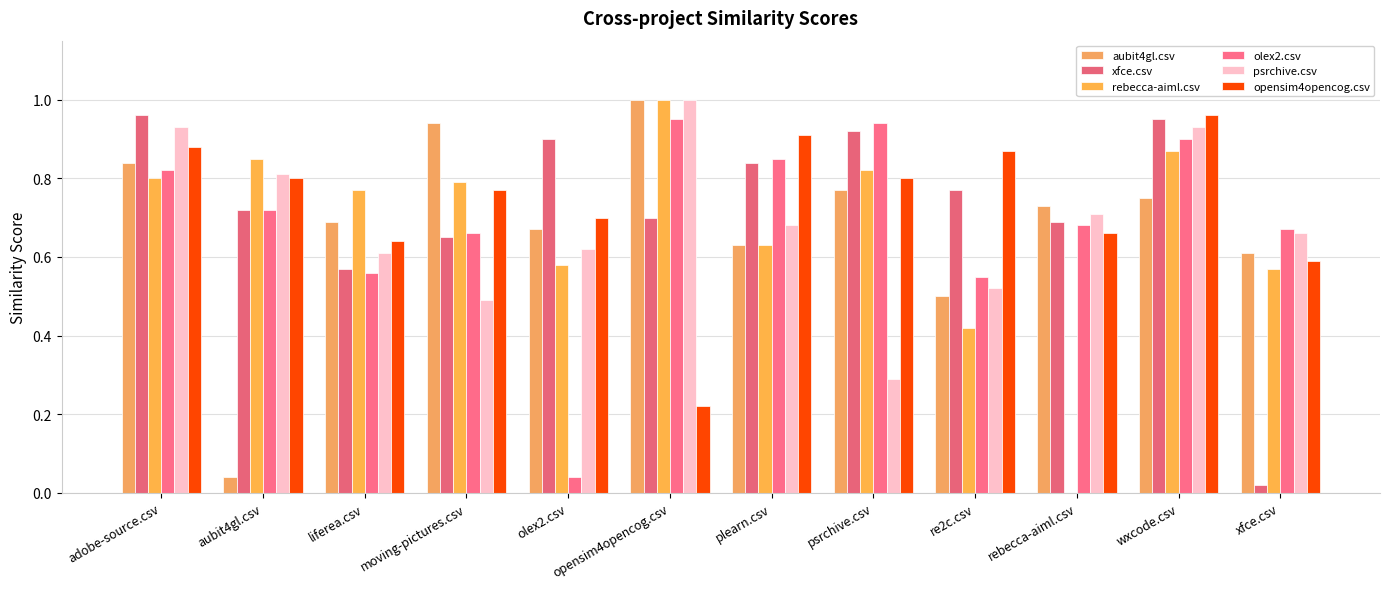

True or false: rebecca-aiml.csv has a value of 0.9 at wxcode.csv.

True